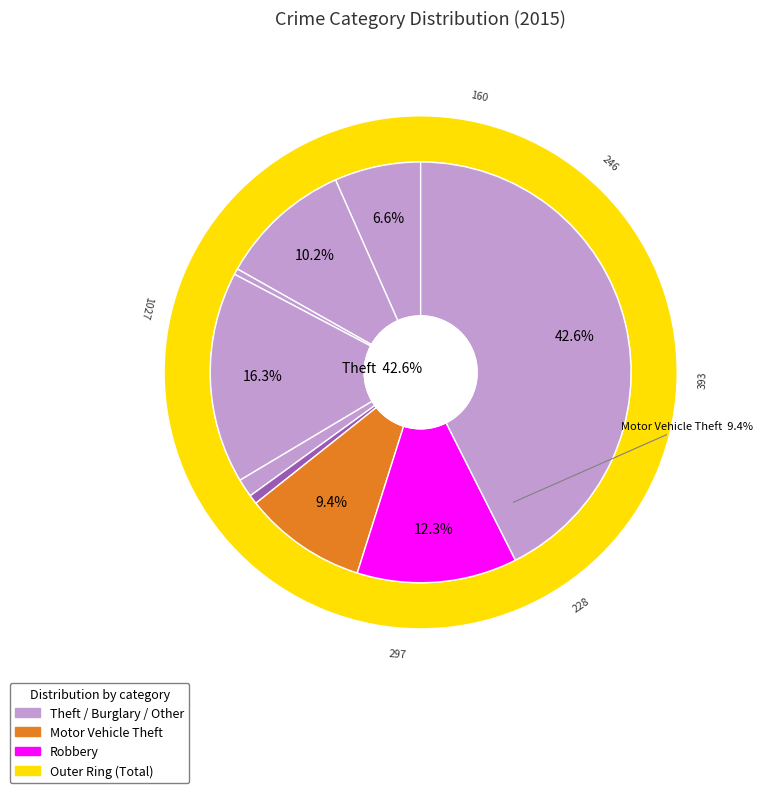

To the nearest percent, what is the difference between the largest and smallest slice percentages?

42%